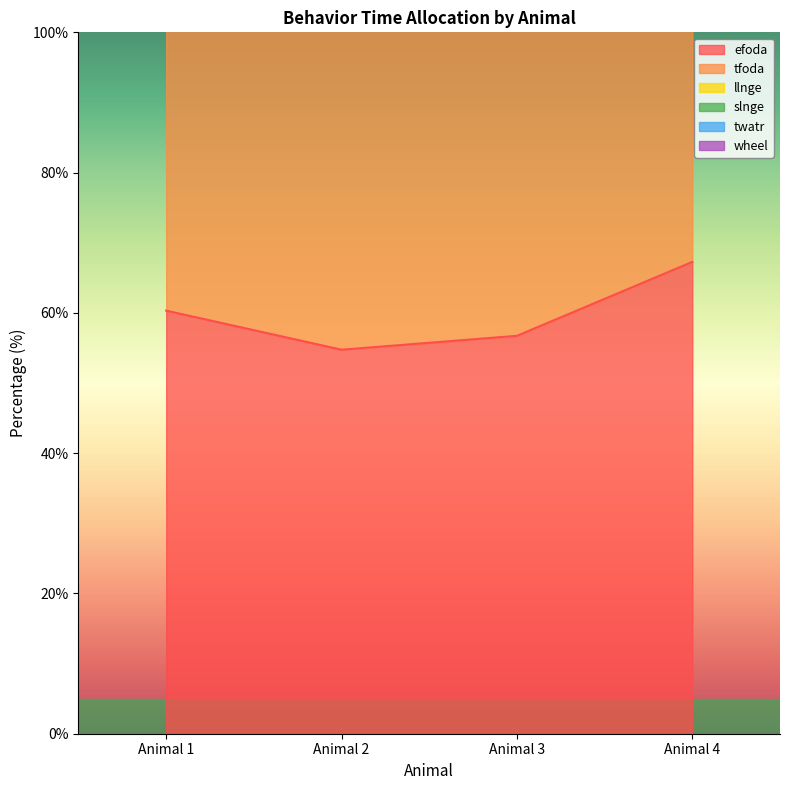

The value of efoda at Animal 2 is 34.5. True or false?

False